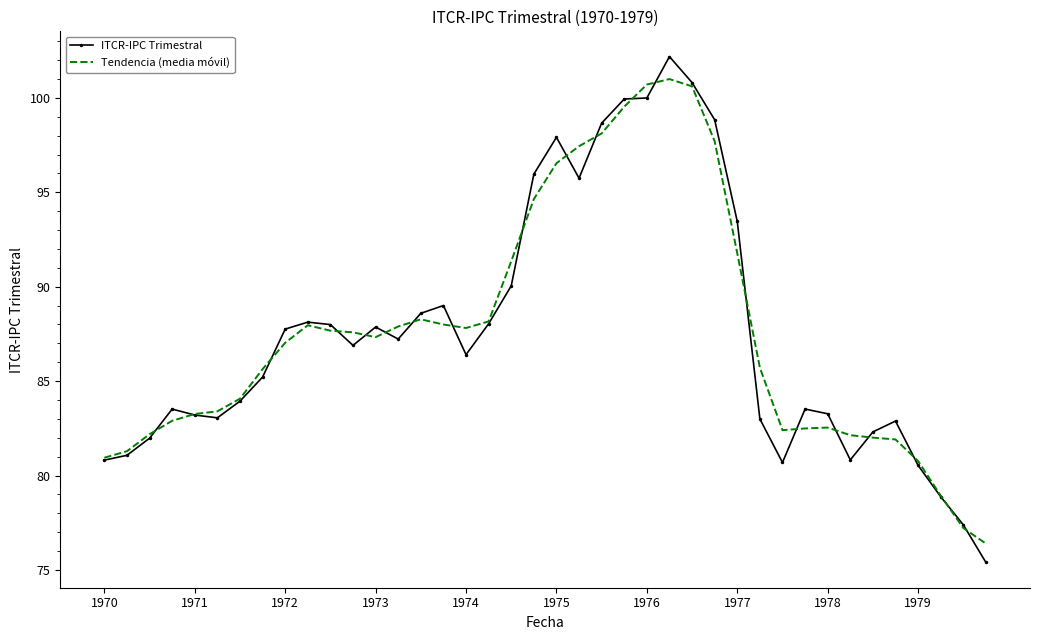

List the series in order of their peak value, lowest first.

Tendencia (media móvil), ITCR-IPC Trimestral